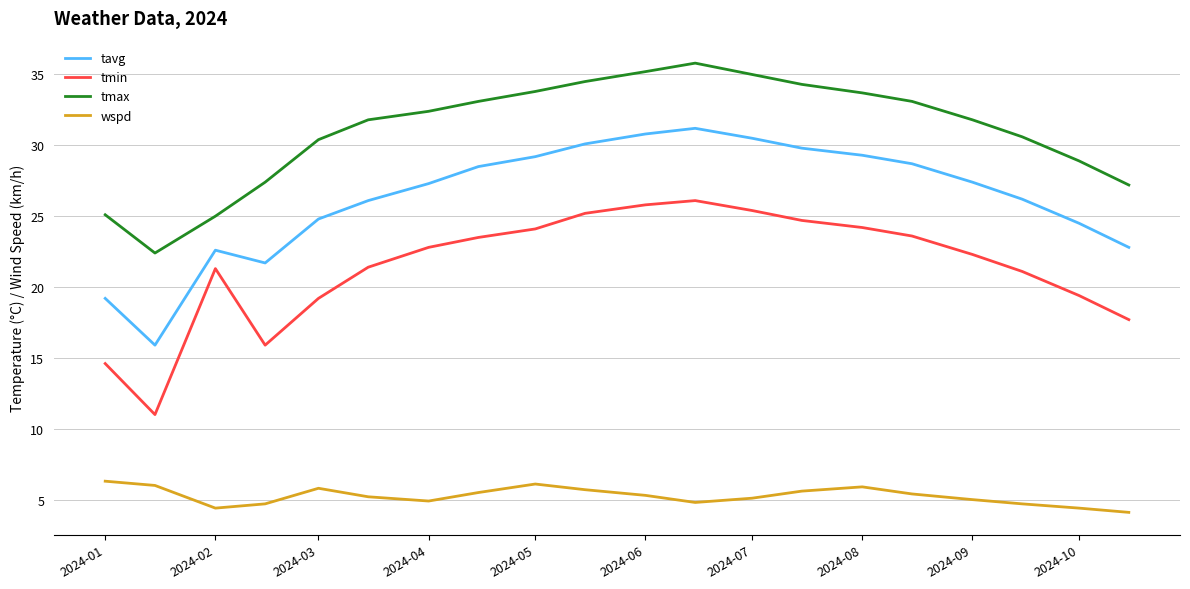

True or false: tmin and wspd cross at least once.

False